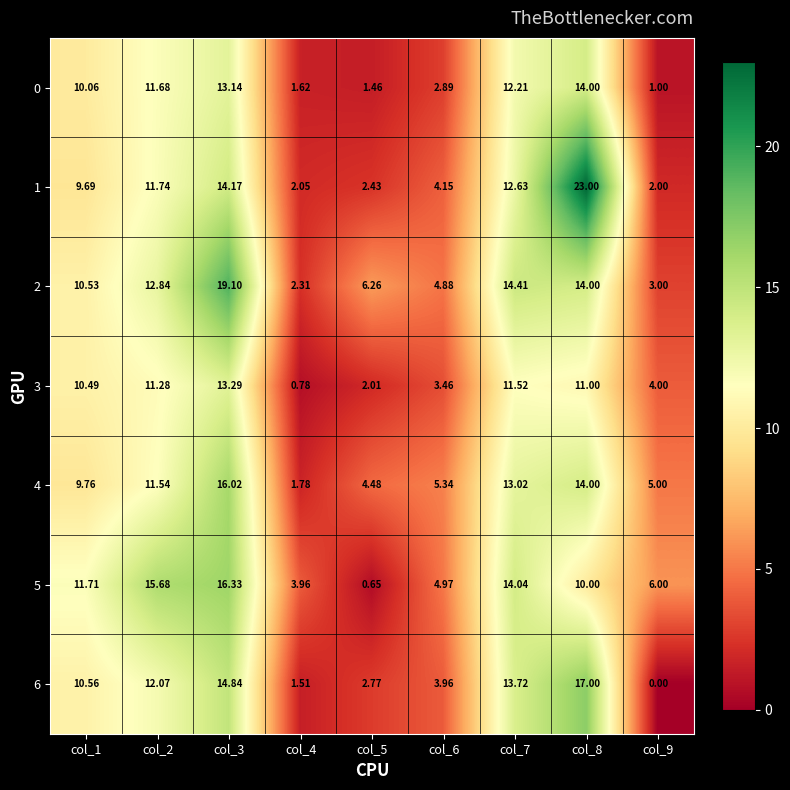

Is the value of 6 at col_3 greater than the value of 1 at col_1?

Yes